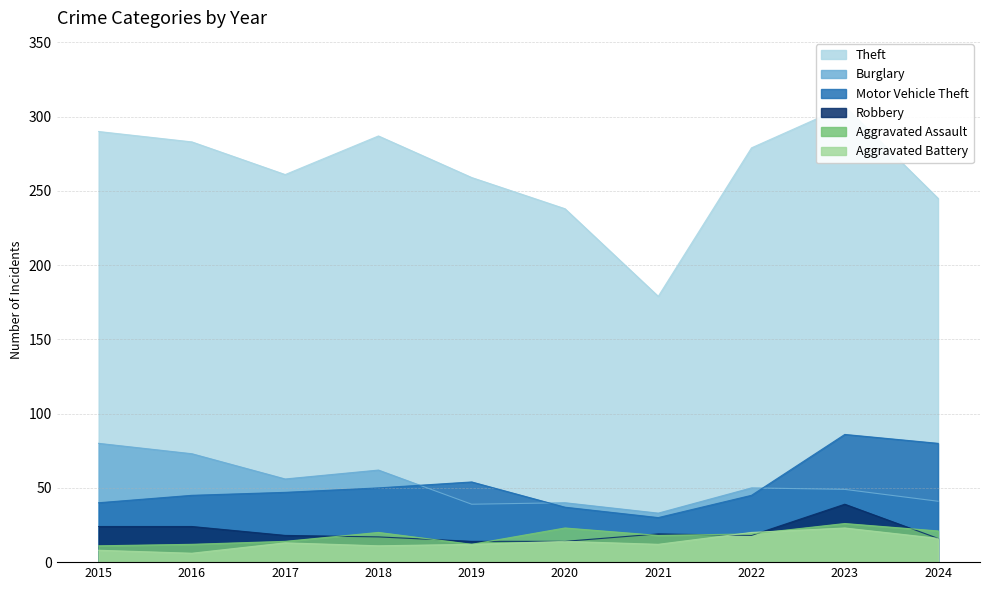

True or false: Aggravated Battery has more than 1 interior local peaks.

True